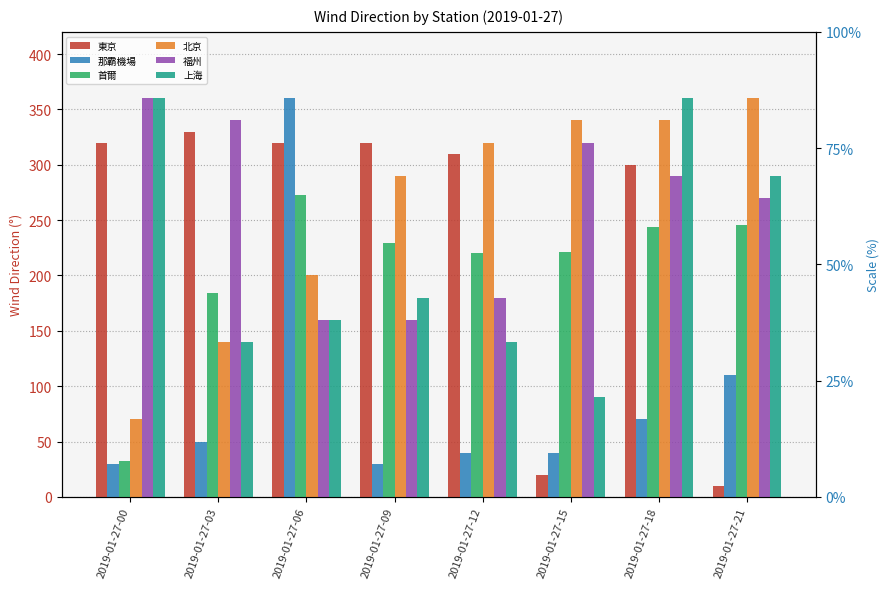

Which has a higher value, 2019-01-27-18 or 2019-01-27-03?

2019-01-27-03